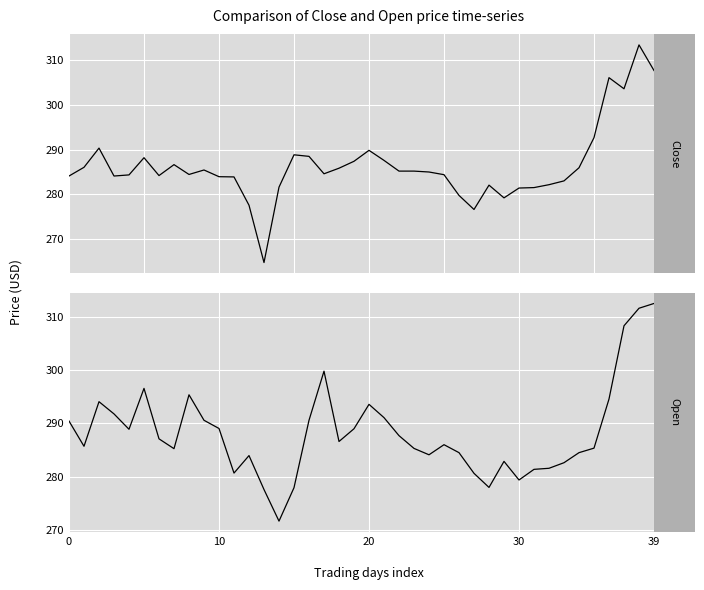

What is the average value of the Close series?

286.4